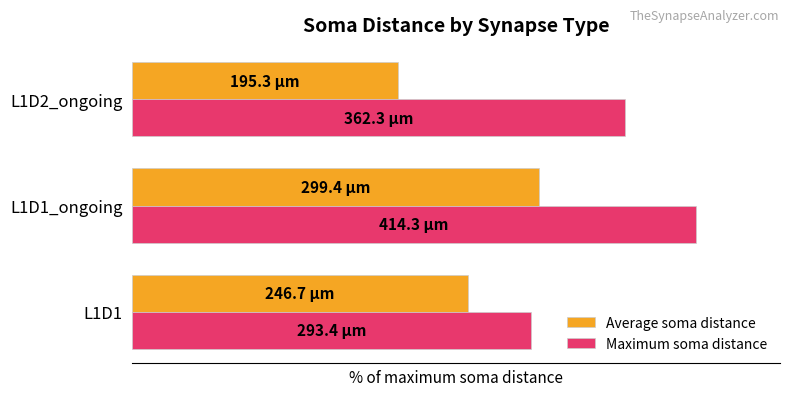

What are all the series names shown in the legend?

Average soma distance, Maximum soma distance